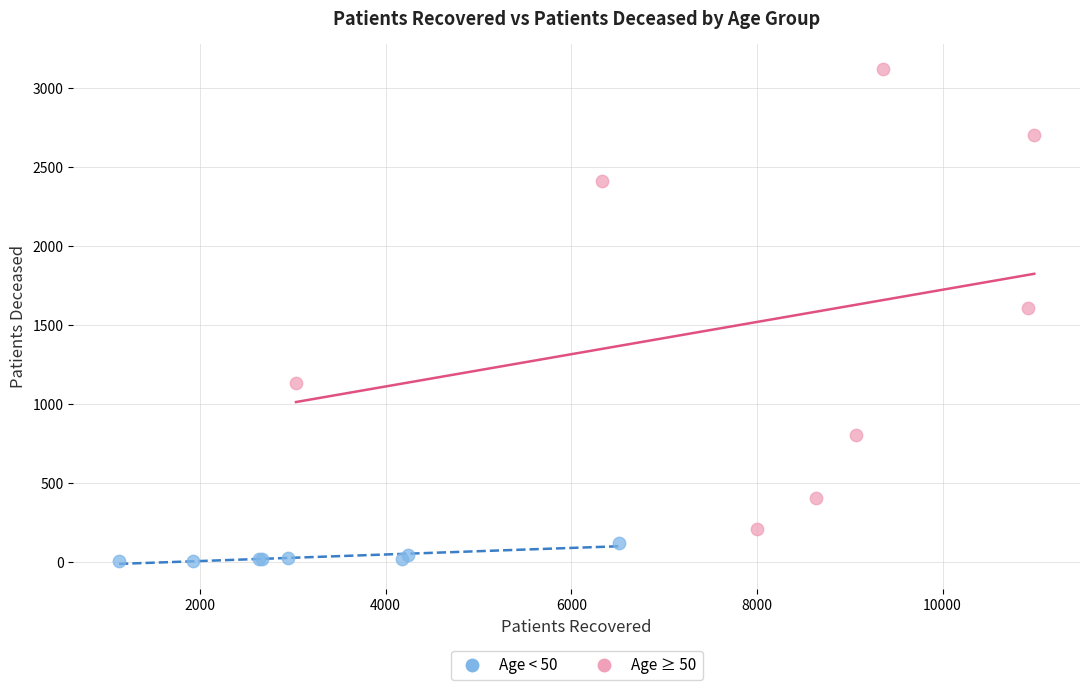

Which series has the widest spread of Y values?

Age ≥ 50